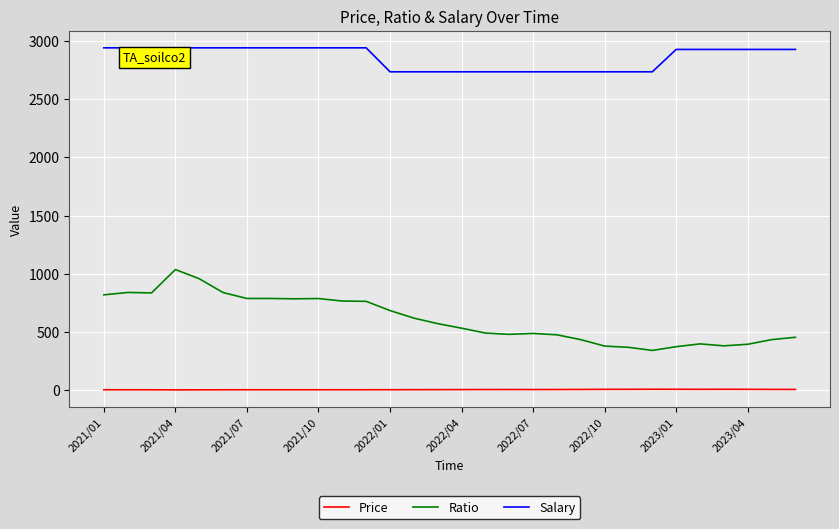

True or false: Price and Salary intersect in this chart.

False